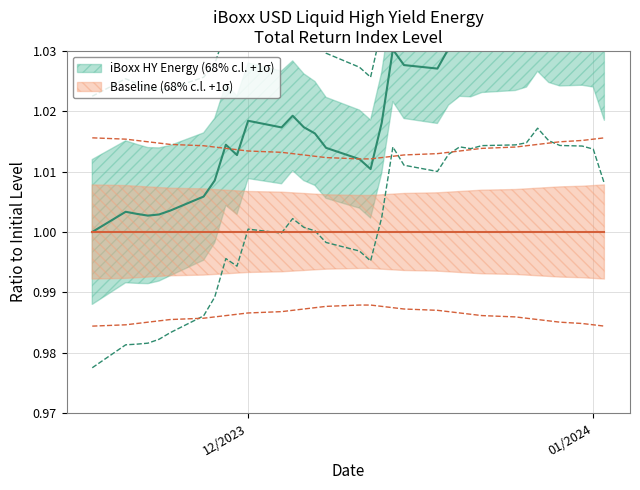

Which series has the widest spread of values?

iBoxx HY Energy center